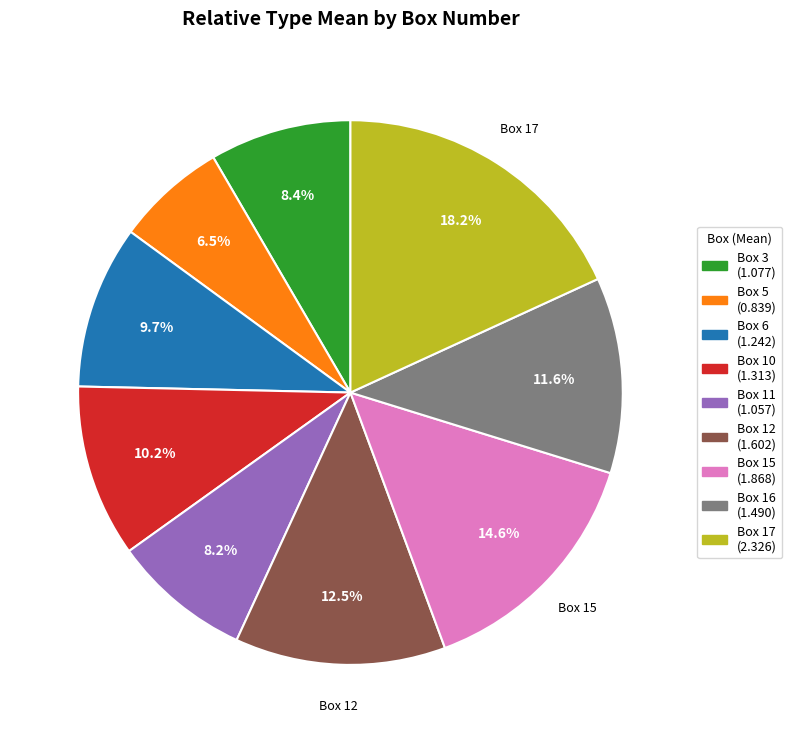

Which has a higher value, Box 5 or Box 3?

Box 3